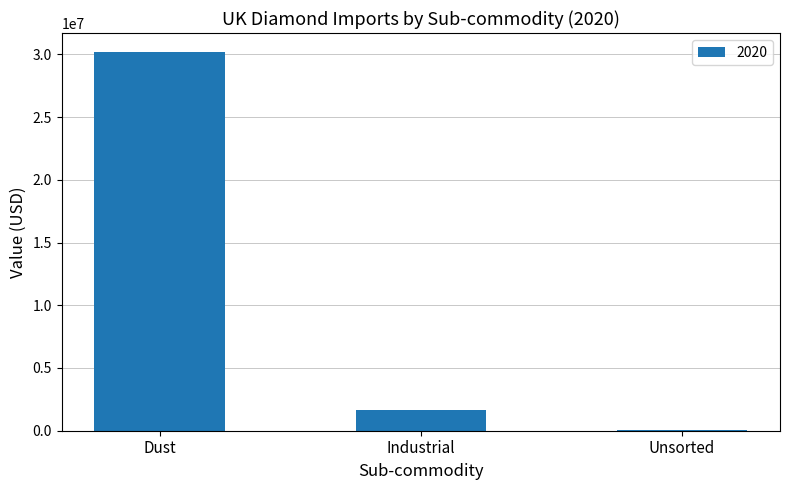

What is the sum of all values?

31890190